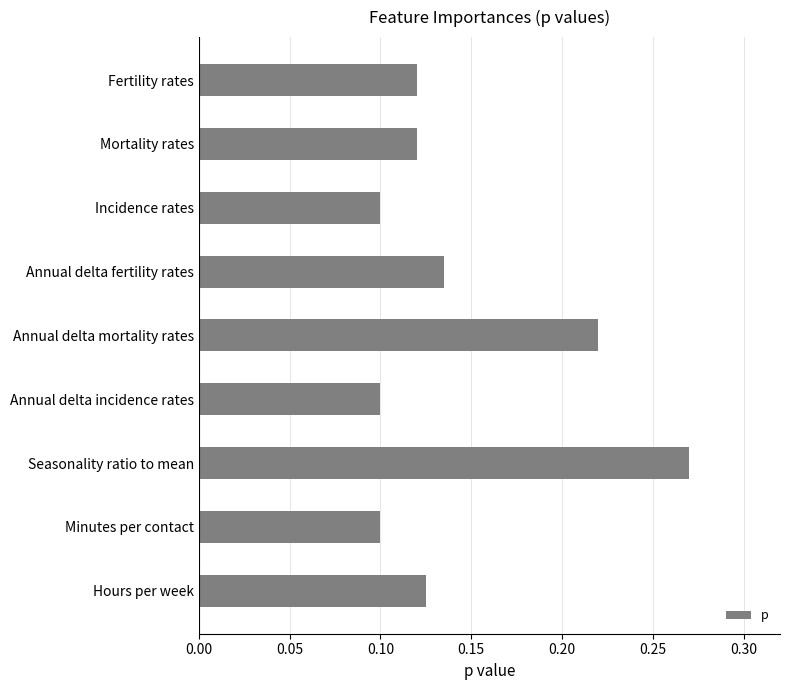

What is the label of the 2nd bar from the bottom?

Minutes per contact